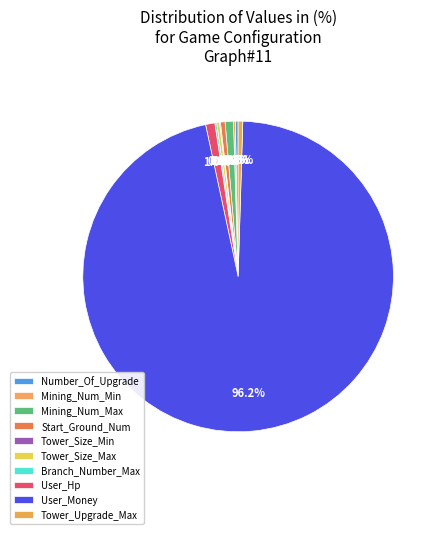

Do Mining_Num_Max and User_Hp together represent more than half of the pie?

No